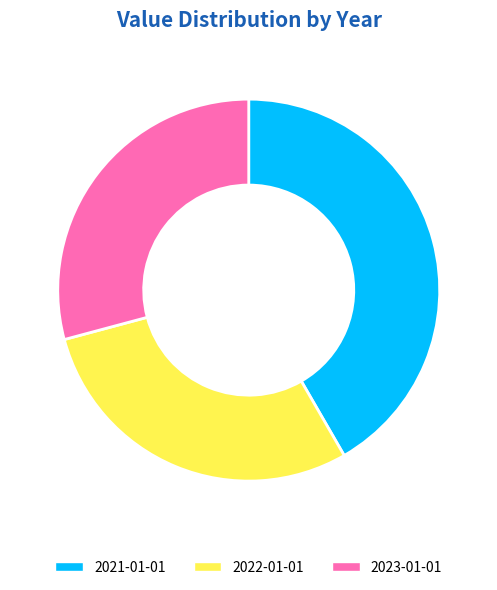

What is the largest slice in the pie chart?

2021-01-01